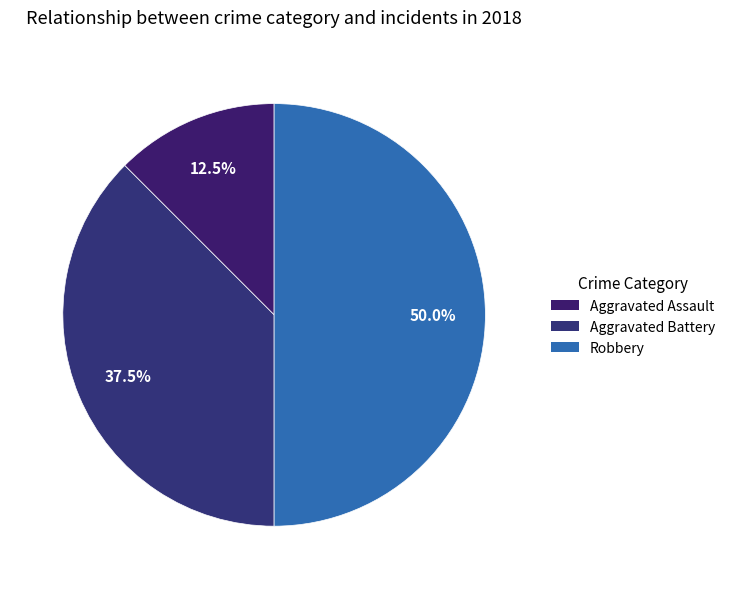

What percentage is NOT represented by Aggravated Battery?

62.5%